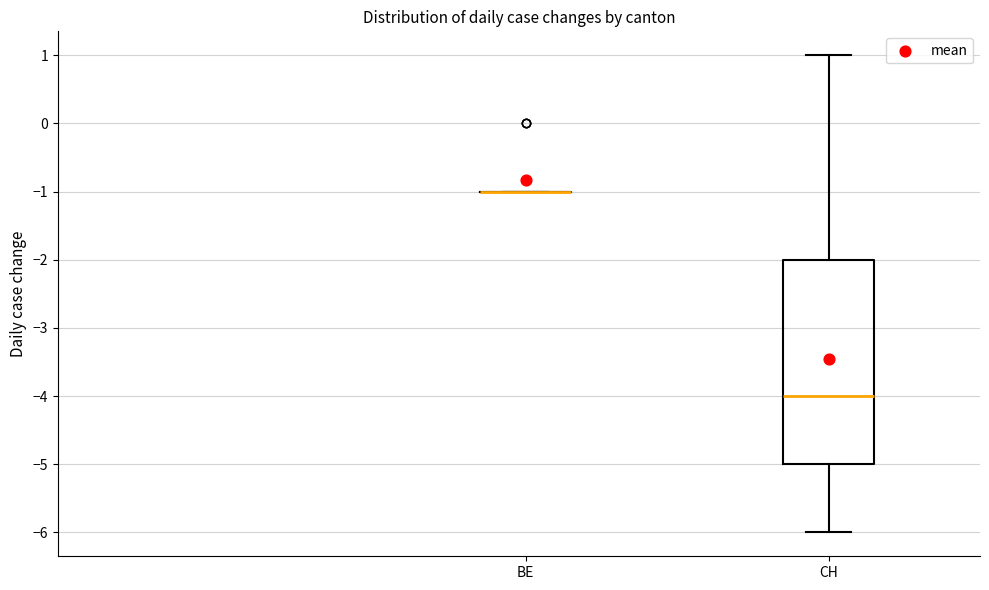

Reading left to right, transcribe this box plot: for each box, give where its median line is, the range the box spans, and where its two whiskers end, as read against the y-axis. The values are not printed on the chart, so give them approximately, as read against the axis.

BE: box collapsed to a line at -1, whiskers -1 to -1
CH: median -4, box -5 to -2, whiskers -6 to 1